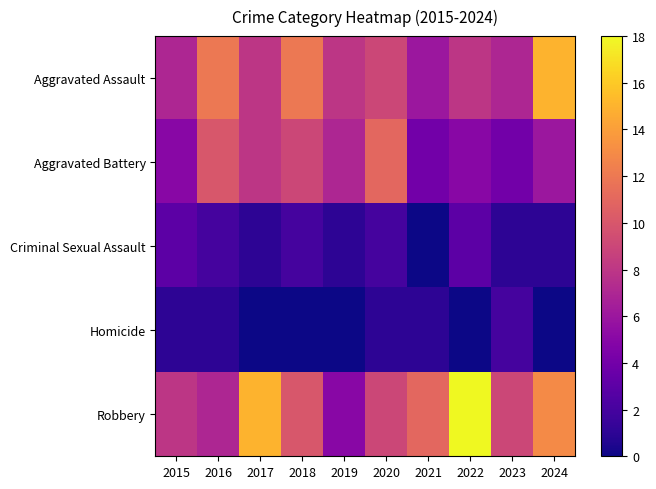

At how many categories does at least one series exceed 1?

10